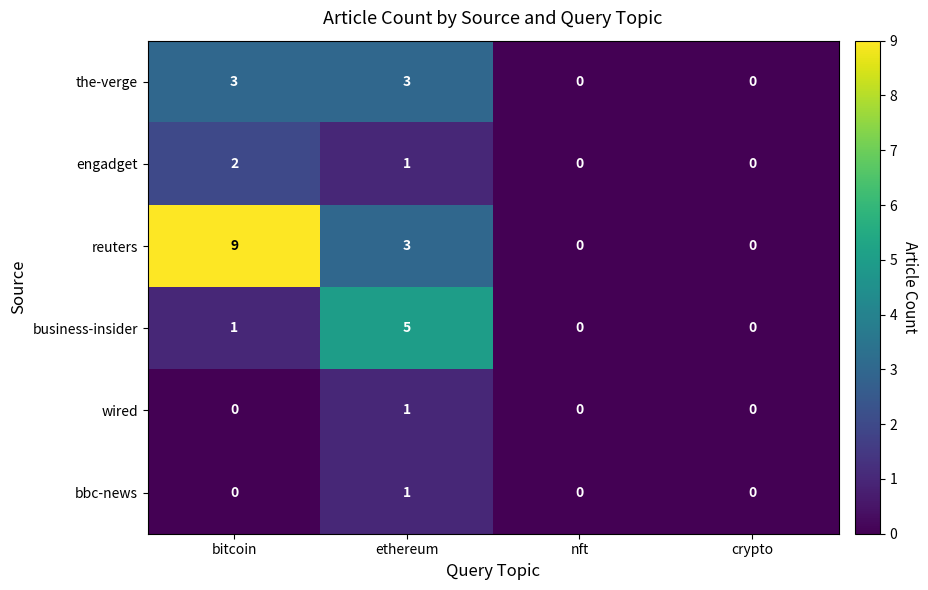

Reading left to right, extract all data points from this chart.

the-verge: 3	3	0	0
engadget: 2	1	0	0
reuters: 9	3	0	0
business-insider: 1	5	0	0
wired: 0	1	0	0
bbc-news: 0	1	0	0